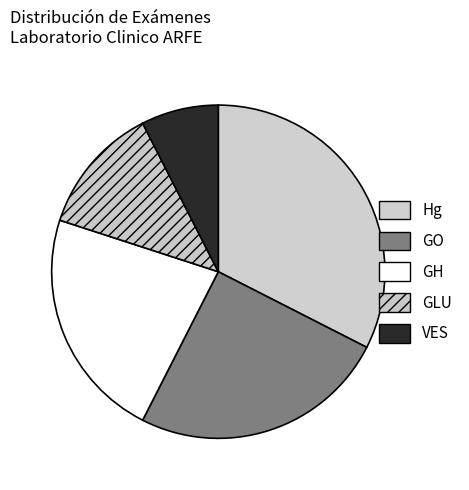

Count the number of slices in the pie.

5